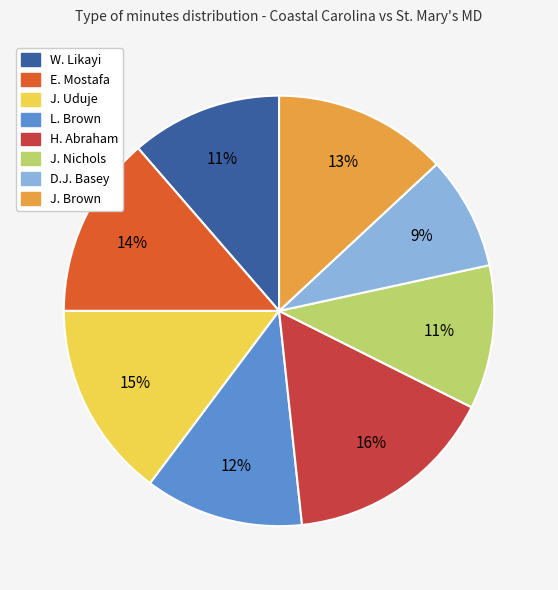

What percentage is the L. Brown slice, to the nearest percent?

12%